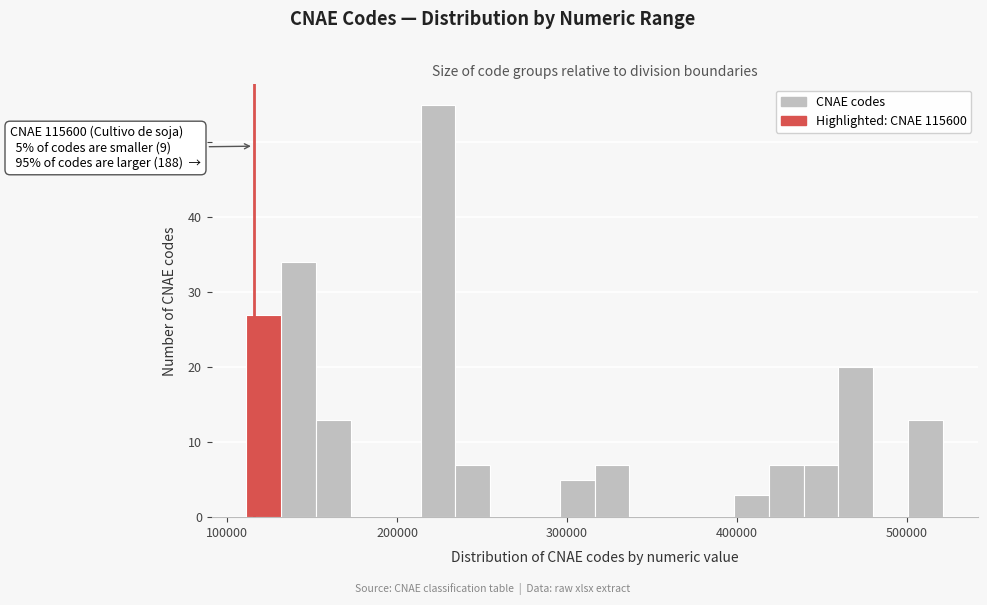

Read against the x-axis, roughly where is the centre of the tallest bar?

220000